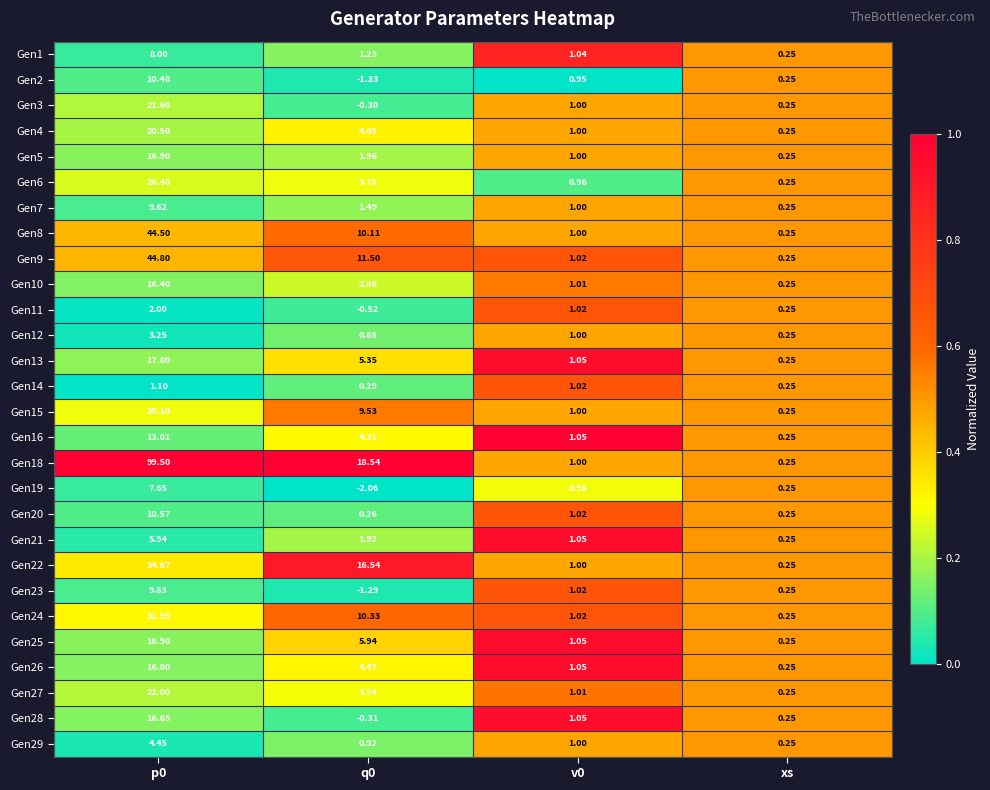

What is the spread (max minus min) of values at q0?

20.6